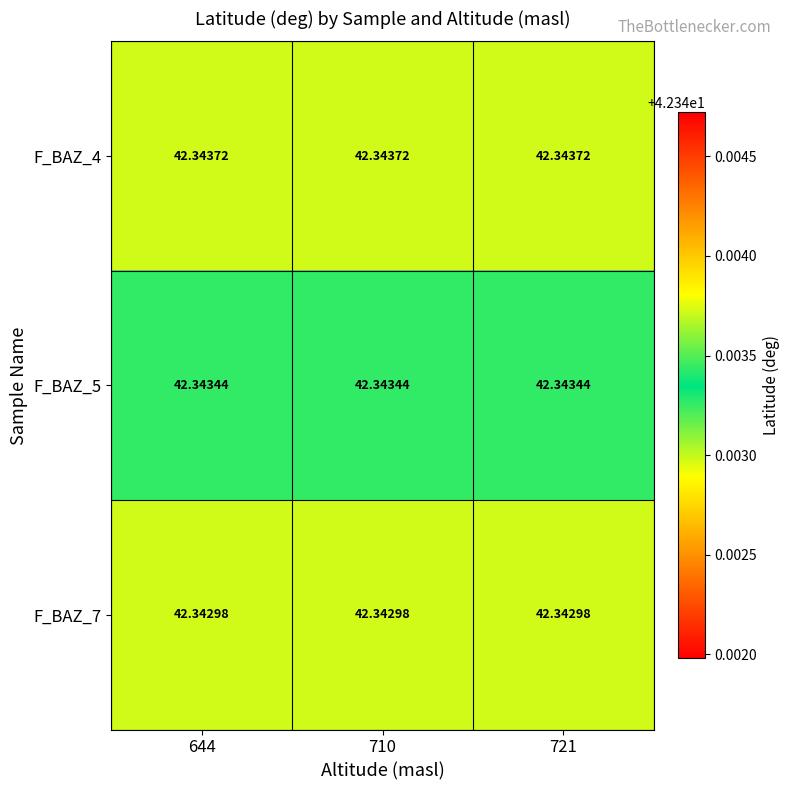

What is the minimum value shown in the chart?

42.3